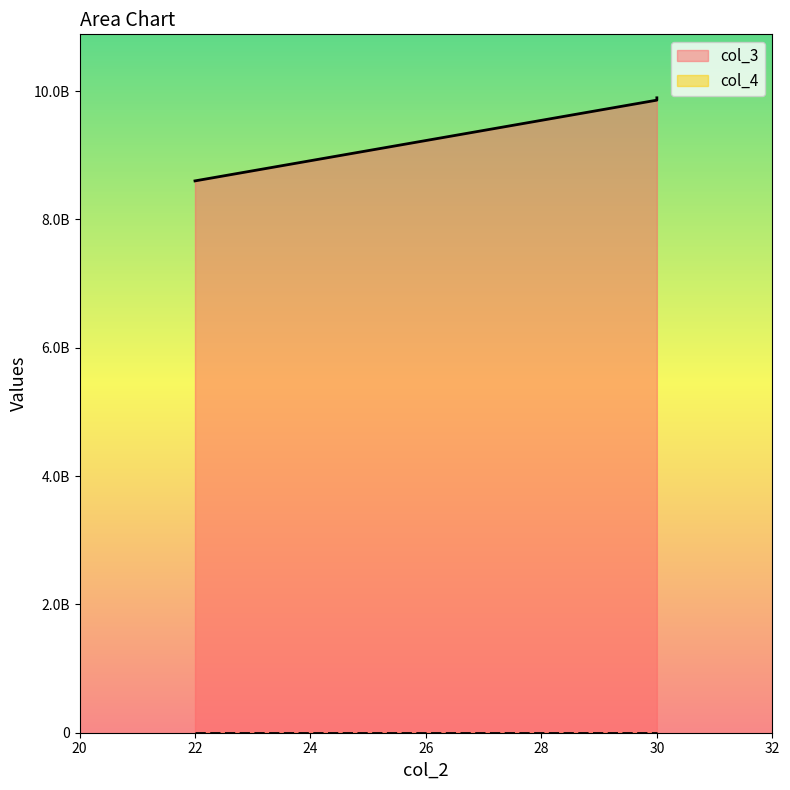

What is the value of the col_4 point at the 2nd from the left?

1980